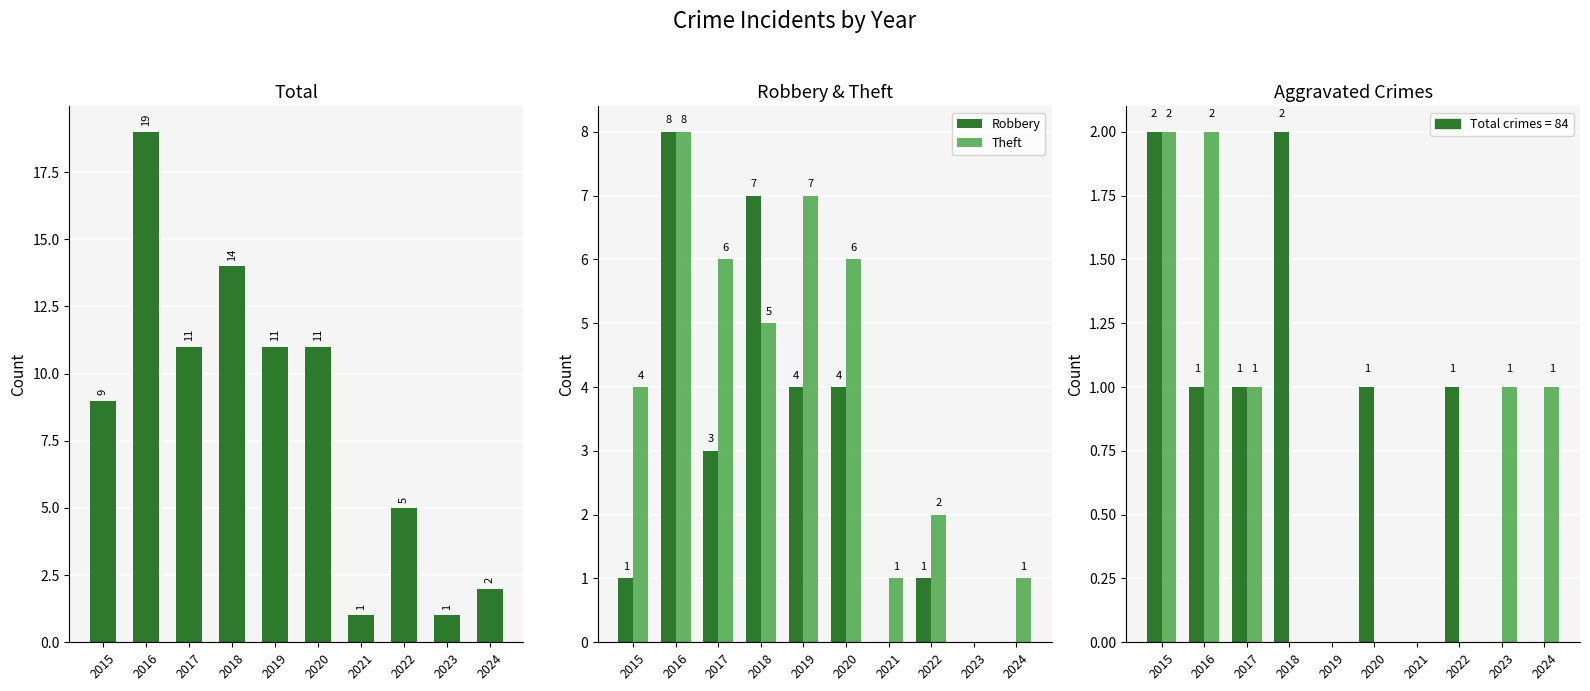

How many data points in Theft are less than 5?

5